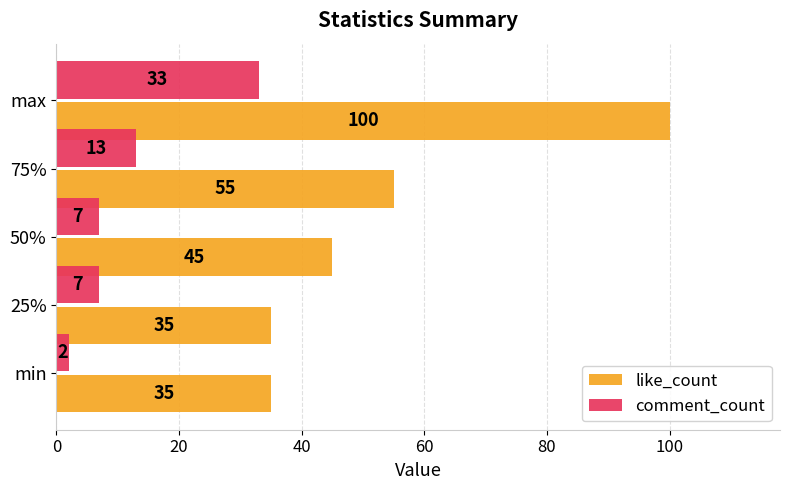

Rank the series at min from lowest to highest value.

comment_count, like_count